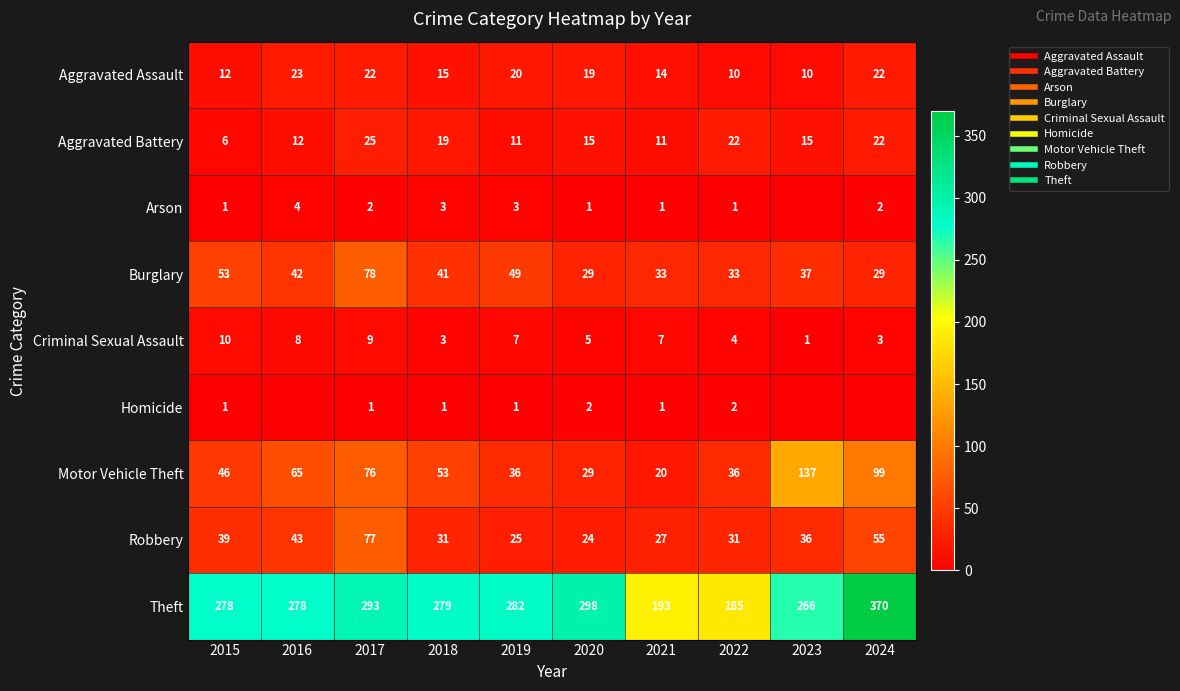

Count the number of categories in the chart.

10